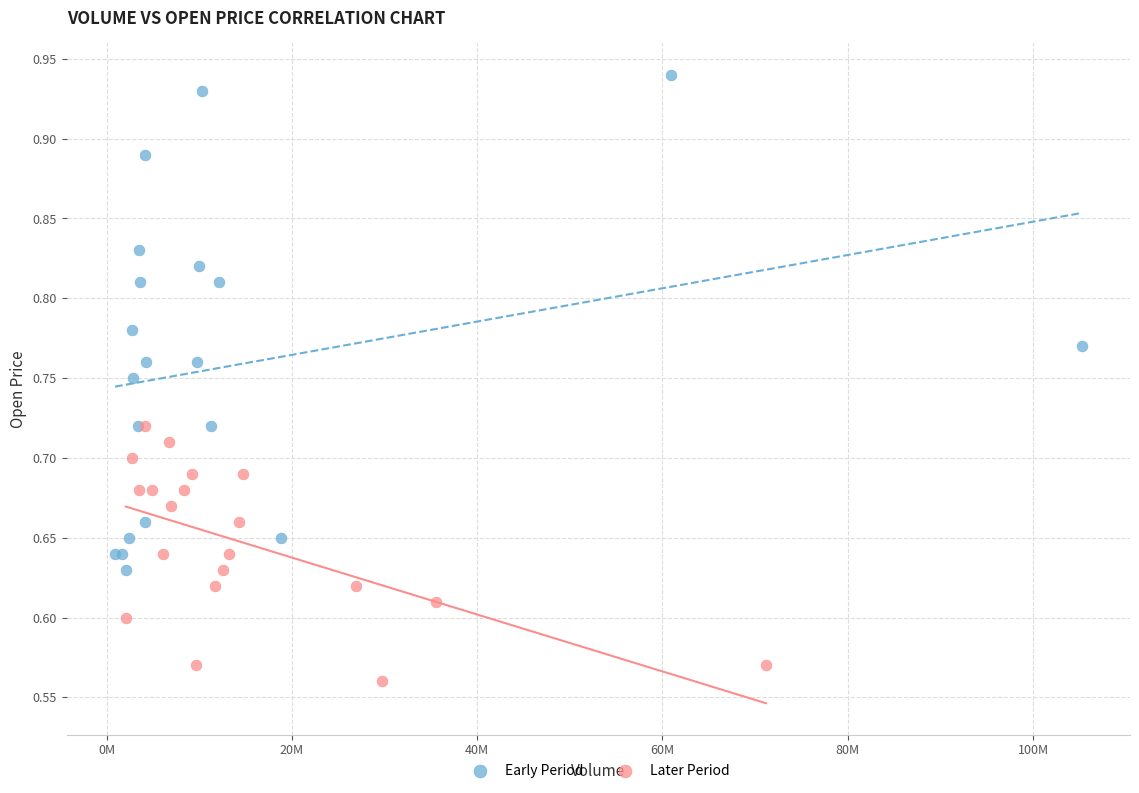

Which series contains the highest Y value?

Early Period